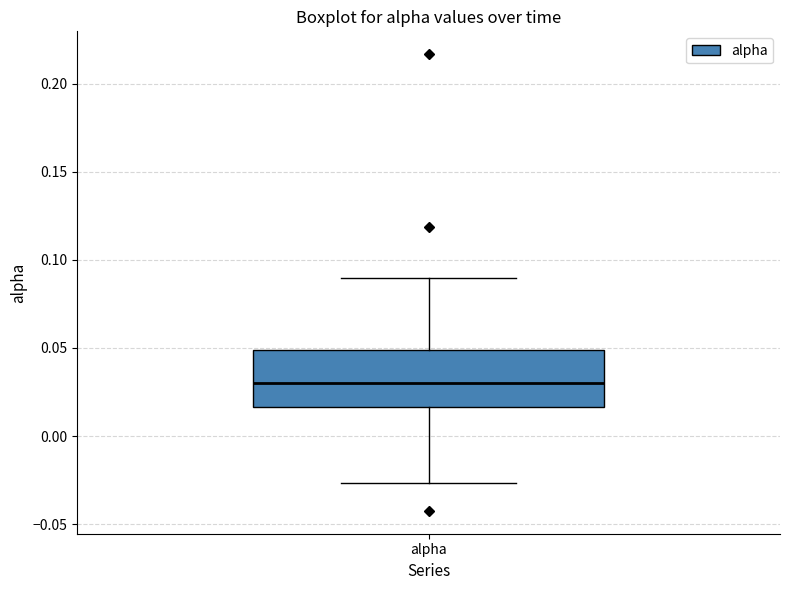

Where does the lower whisker of the box for alpha end on the y-axis? The values are not printed on the chart, so give them approximately, as read against the axis.

-0.025